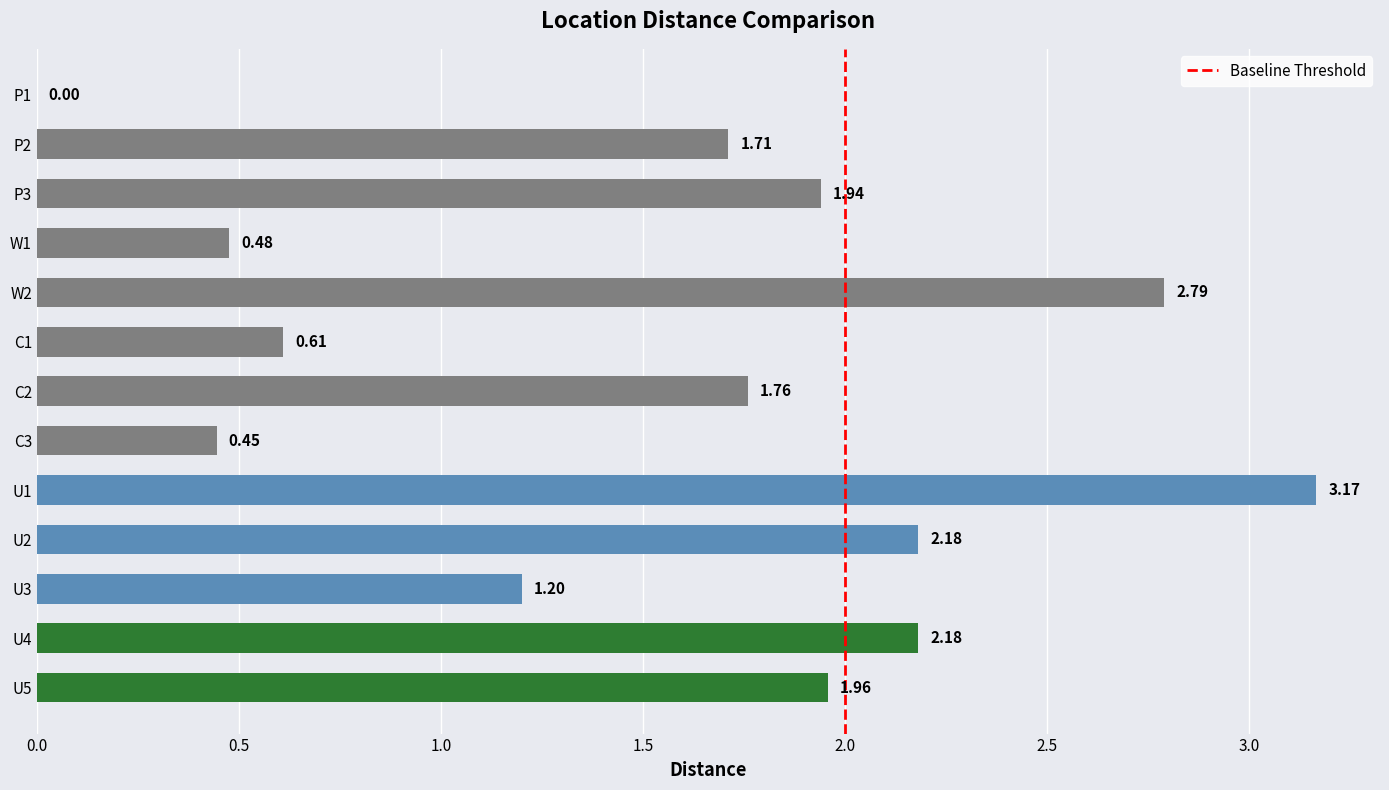

Which has a higher value, W2 or U2?

W2